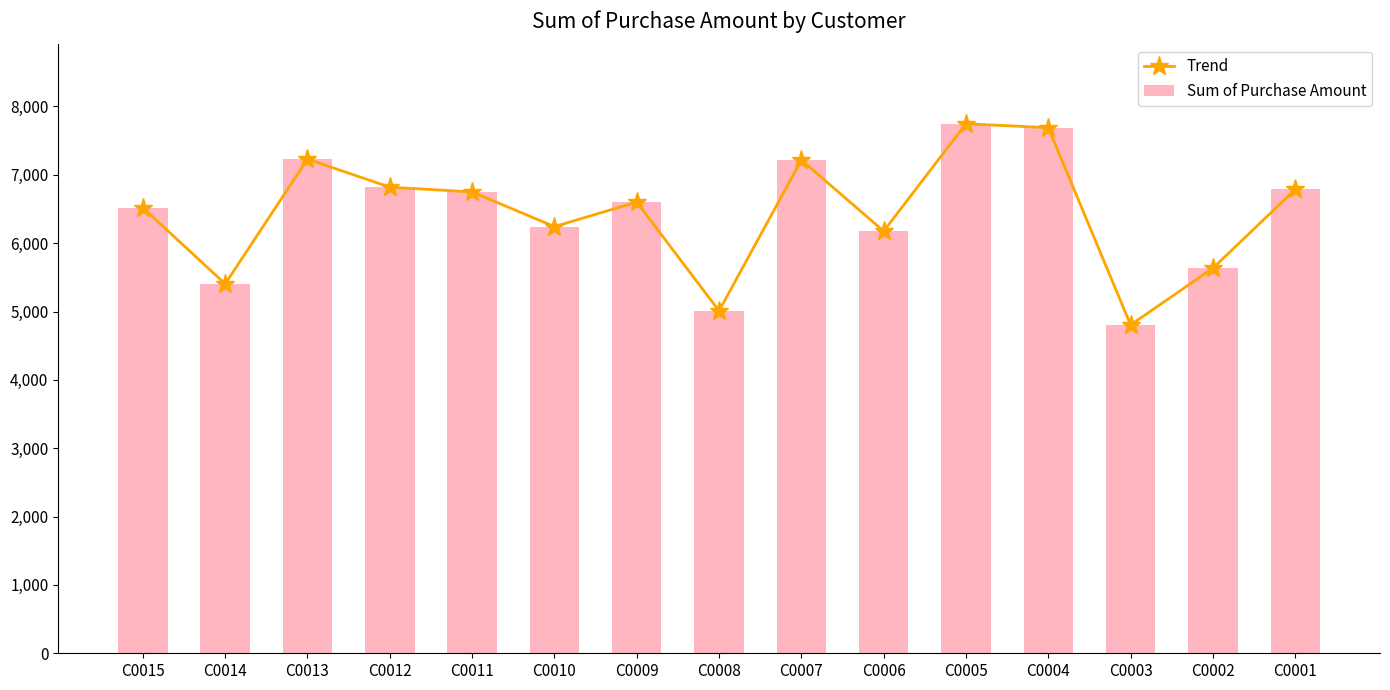

How many values in the Trend series are below 6601?

7